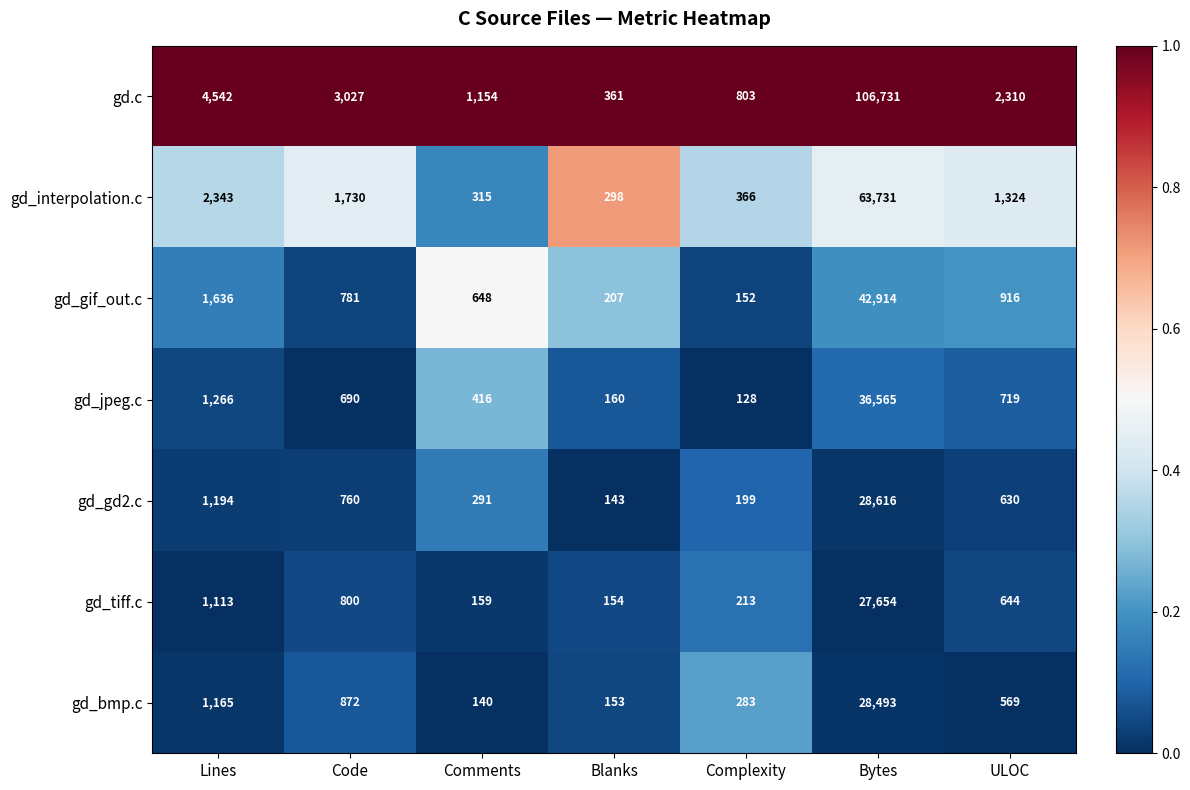

Count the number of categories in the chart.

7